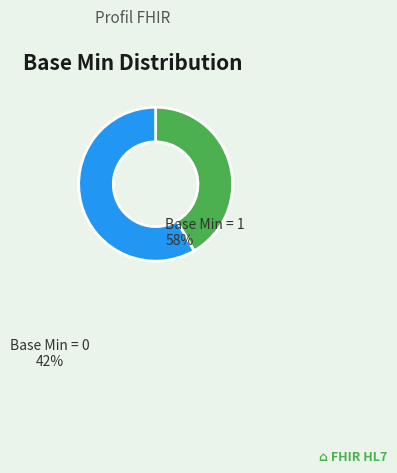

Do Base Min = 1 and Base Min = 0 together represent more than half of the pie?

Yes